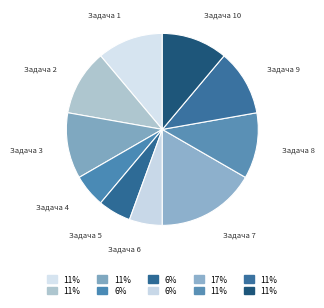

Which has a higher value, Задача 6 or Задача 7?

Задача 7